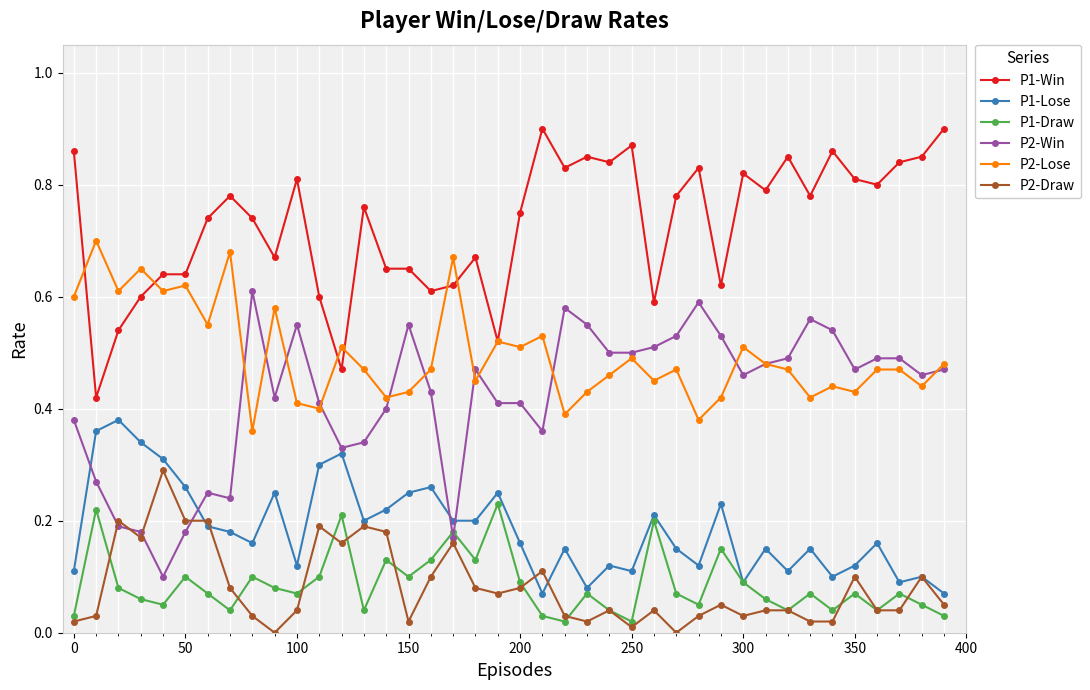

True or false: P2-Draw and P1-Draw intersect in this chart.

True